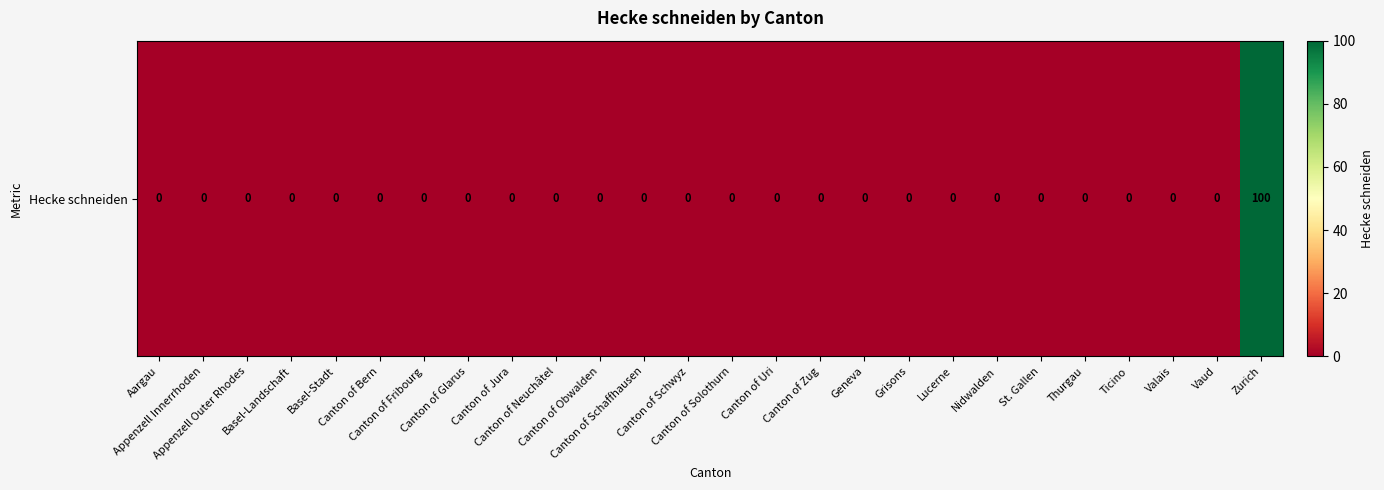

Rank the categories by value from highest to lowest.

Zurich, Aargau, Appenzell Innerrhoden, Appenzell Outer Rhodes, Basel-Landschaft, Basel-Stadt, Canton of Bern, Canton of Fribourg, Canton of Glarus, Canton of Jura, Canton of Neuchâtel, Canton of Obwalden, Canton of Schaffhausen, Canton of Schwyz, Canton of Solothurn, Canton of Uri, Canton of Zug, Geneva, Grisons, Lucerne, Nidwalden, St. Gallen, Thurgau, Ticino, Valais, Vaud